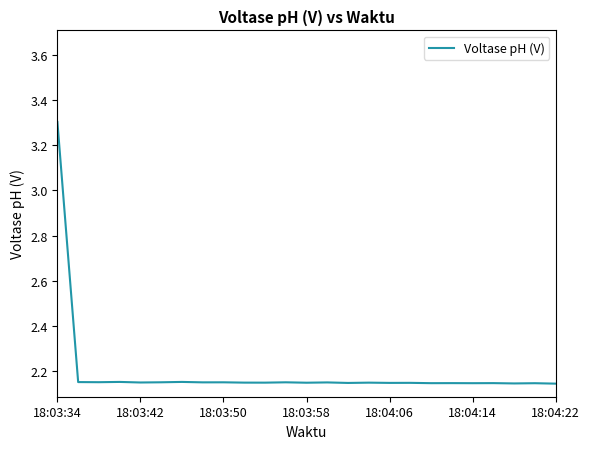

Does the chart display data point markers on the line(s)?

No